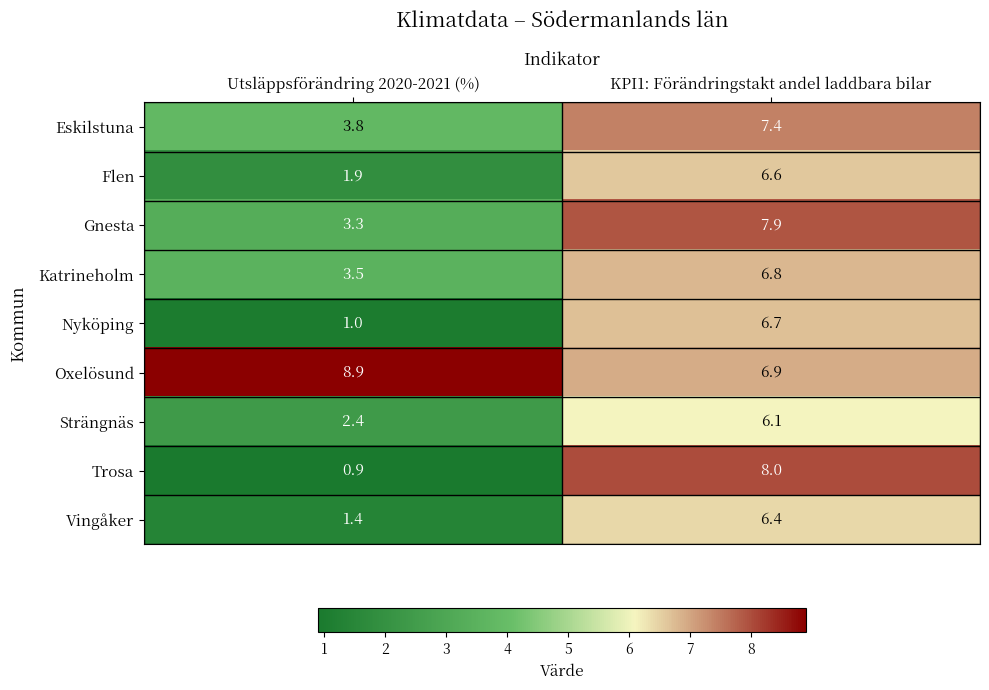

What is the sum of all Strängnäs values?

8.5